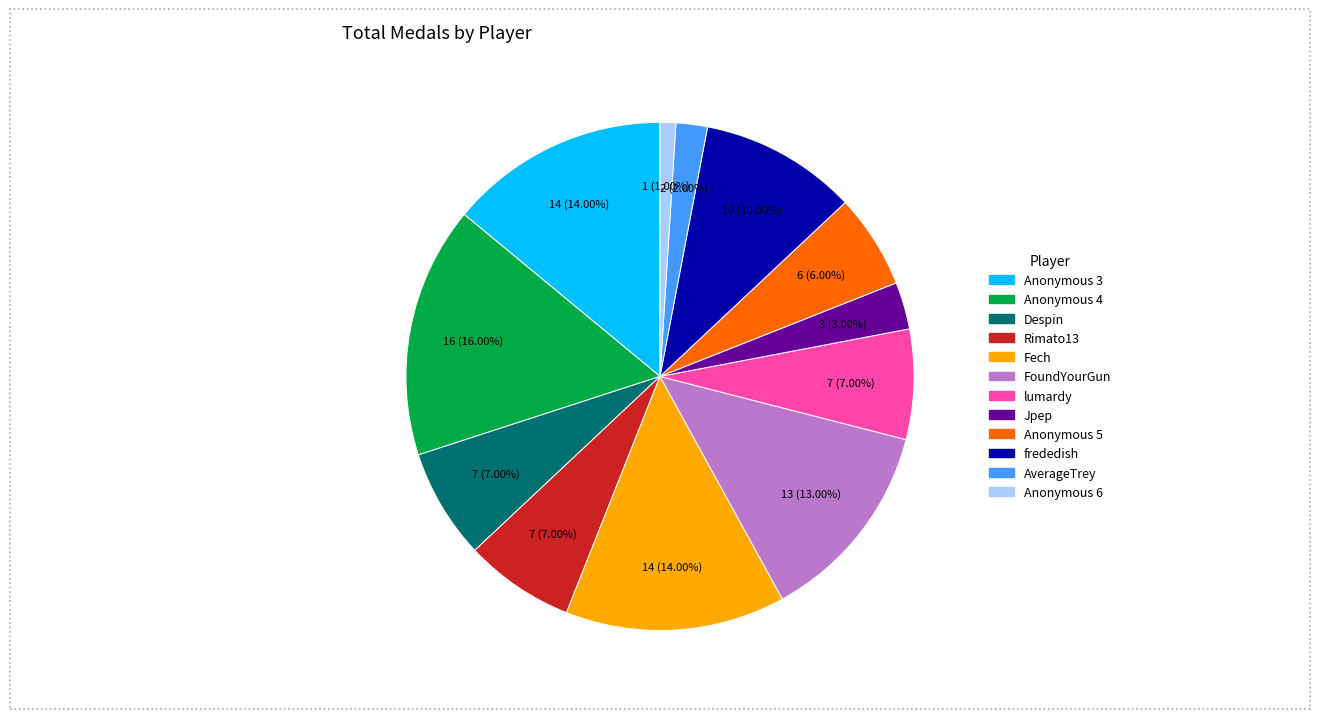

To the nearest percent, what is the combined percentage of FoundYourGun and Anonymous 3?

27%